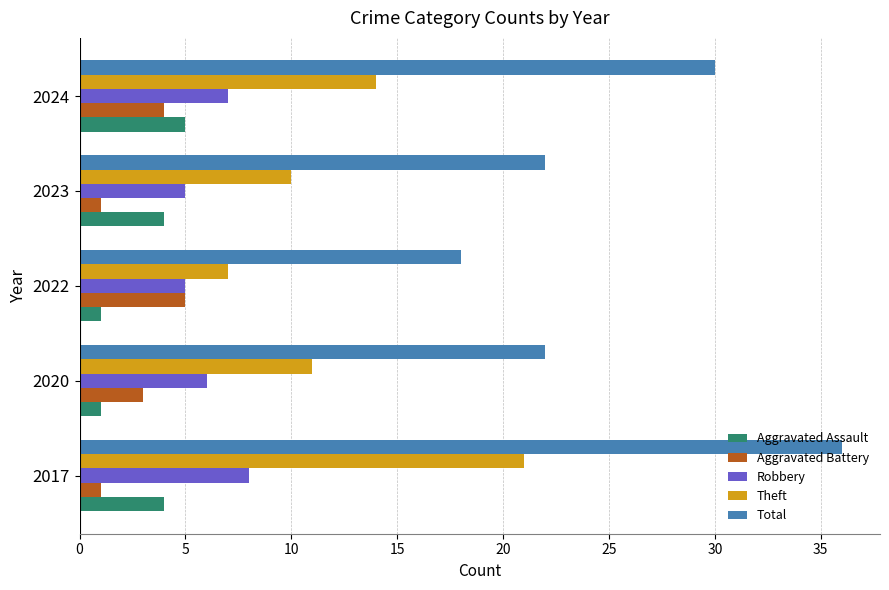

The value of Total at 2017 is 36. True or false?

True